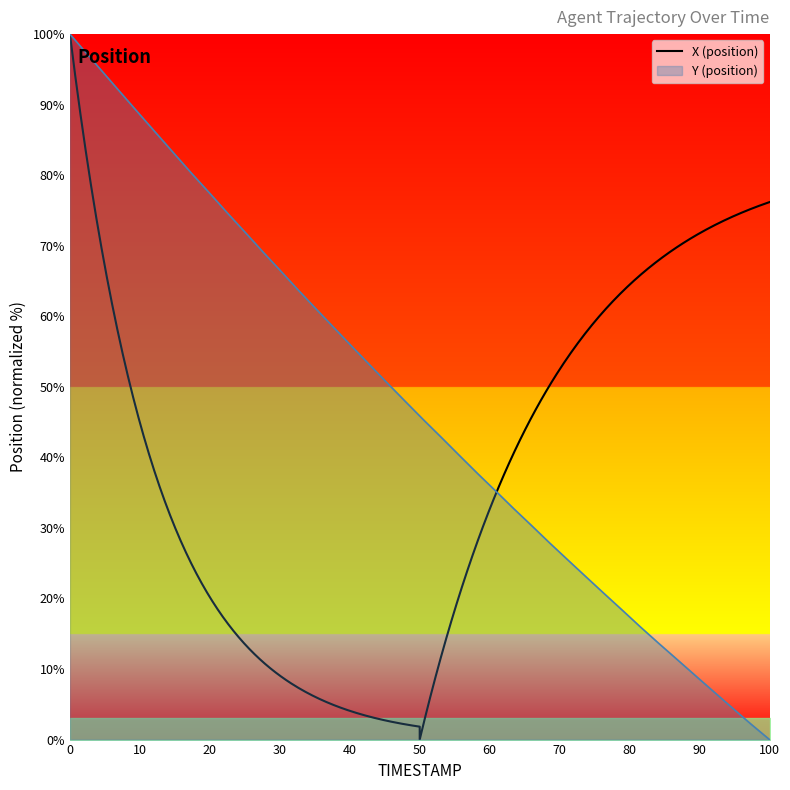

What is the highest value of the Y (position) series?

100.0